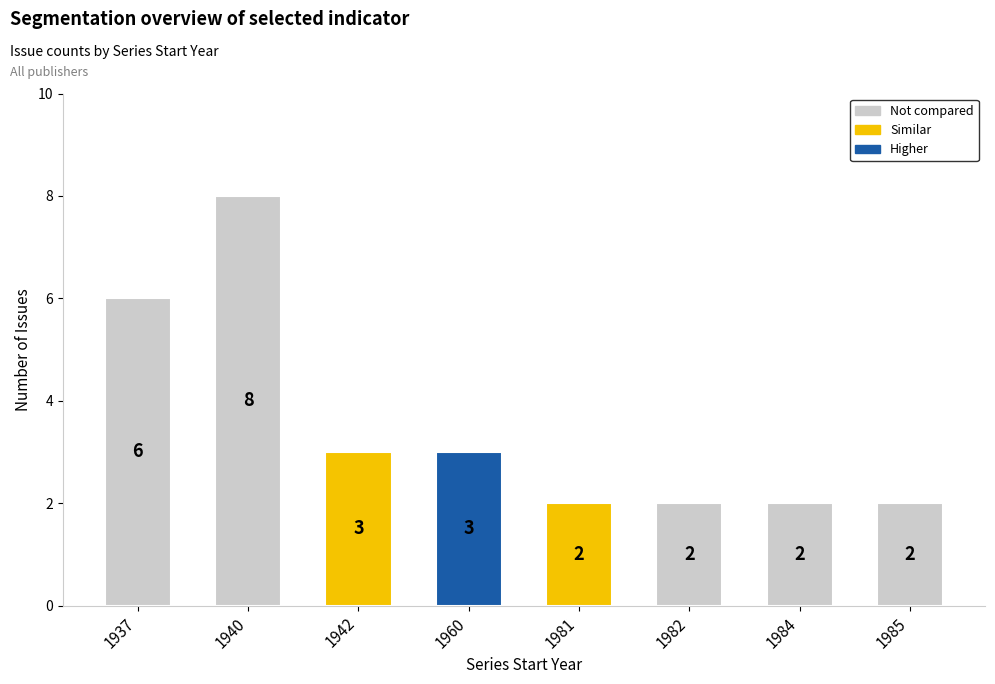

What is the difference between the maximum and minimum values?

6